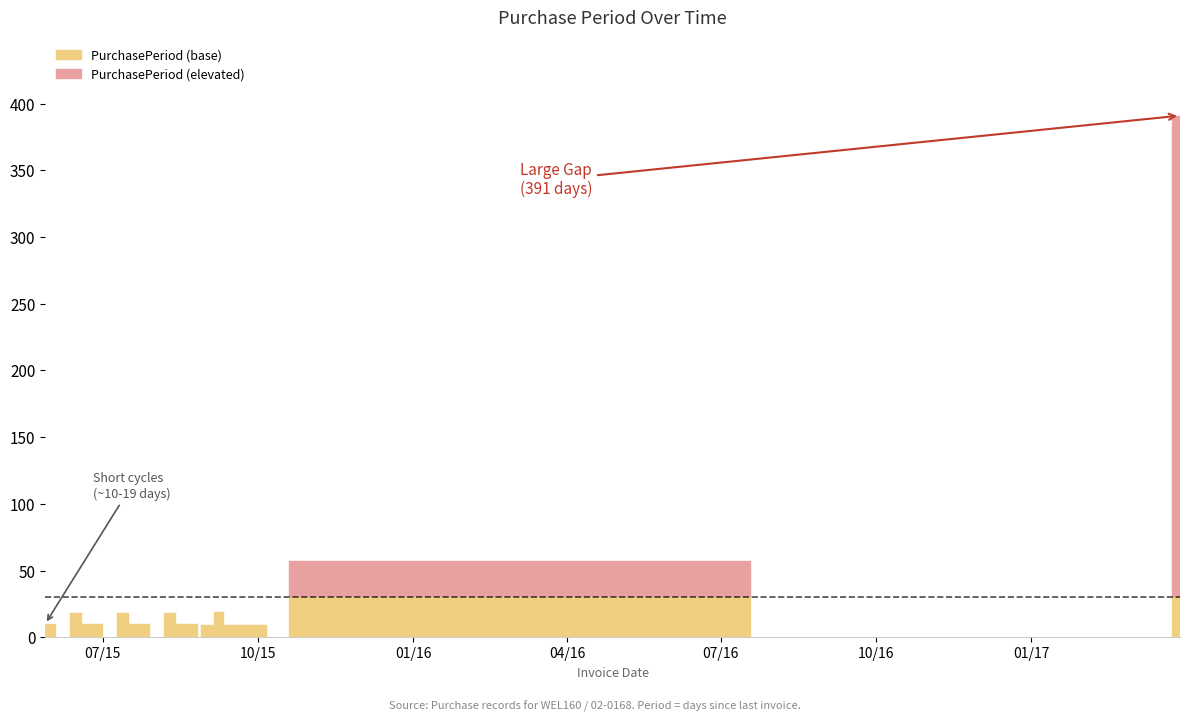

Reading right to left, what are all the values shown in this chart?

2017-03-30=391	2016-03-04=57	2016-01-07=28	2015-12-10=28	2015-11-12=56	2015-09-17=9	2015-09-08=19	2015-08-20=10	2015-08-10=18	2015-07-23=10	2015-07-13=18	2015-06-25=10	2015-06-15=18	2015-05-28=10